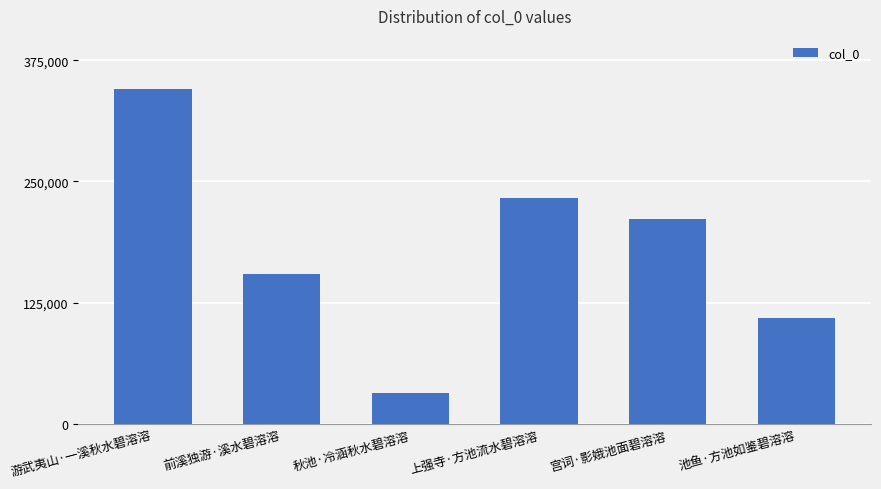

The value at 宫词·影娥池面碧溶溶 is 211432. True or false?

True